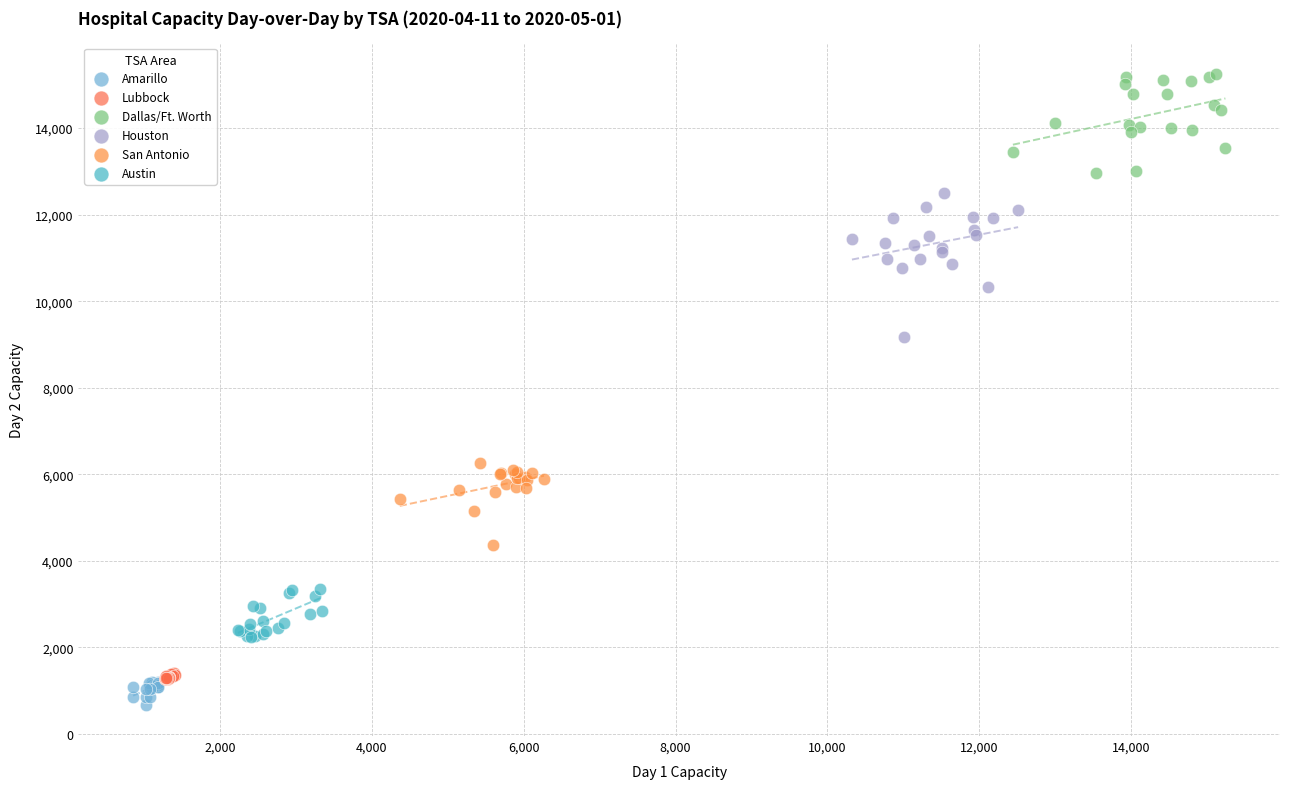

Which series reaches the minimum Y coordinate?

Amarillo